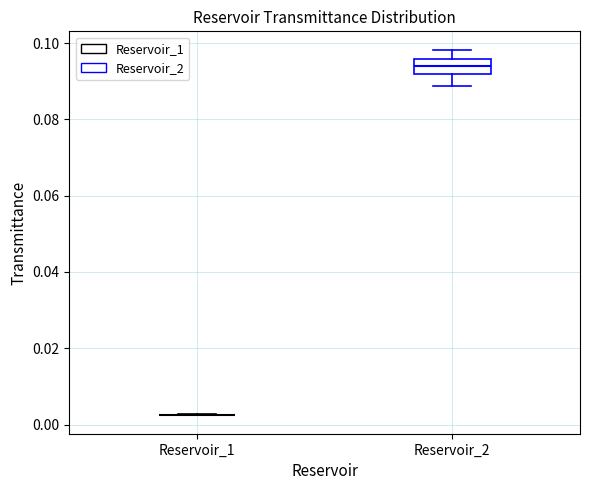

Reading left to right, transcribe this box plot: for each box, give where its median line is, the range the box spans, and where its two whiskers end, as read against the y-axis. The values are not printed on the chart, so give them approximately, as read against the axis.

Reservoir_1: box collapsed to a line at 0.002, whiskers 0.002 to 0.002
Reservoir_2: median 0.094, box 0.092 to 0.096, whiskers 0.088 to 0.098